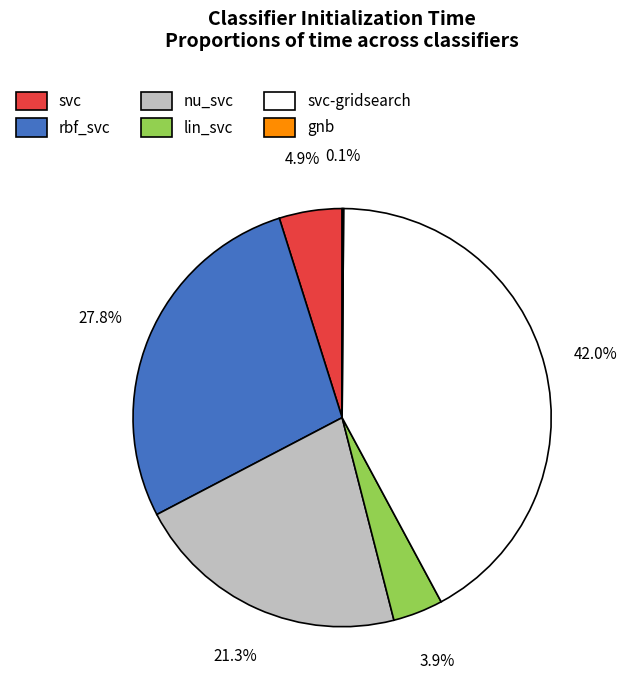

Is there a majority slice in this chart?

No